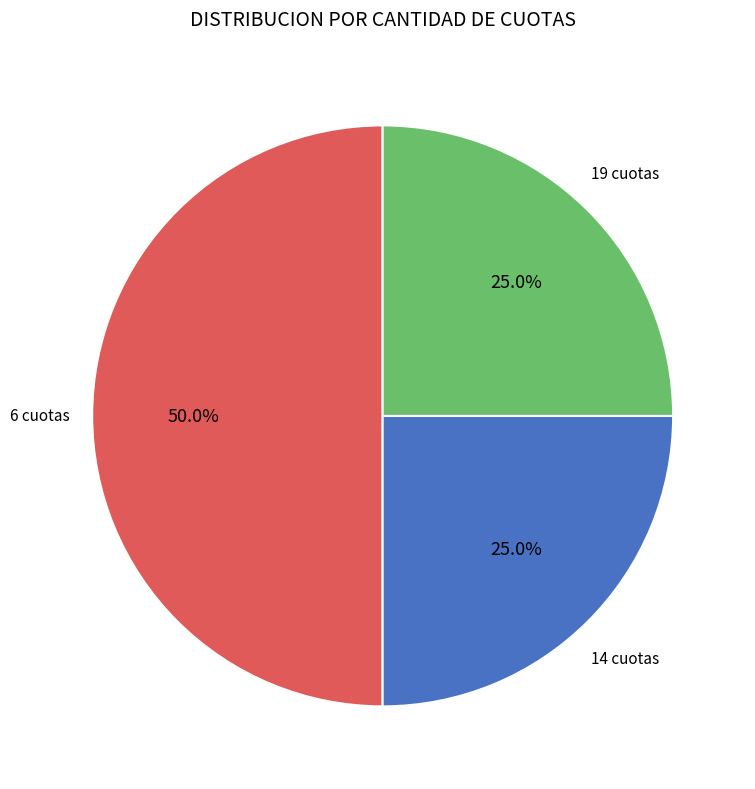

Is 14 cuotas the majority of the pie?

No